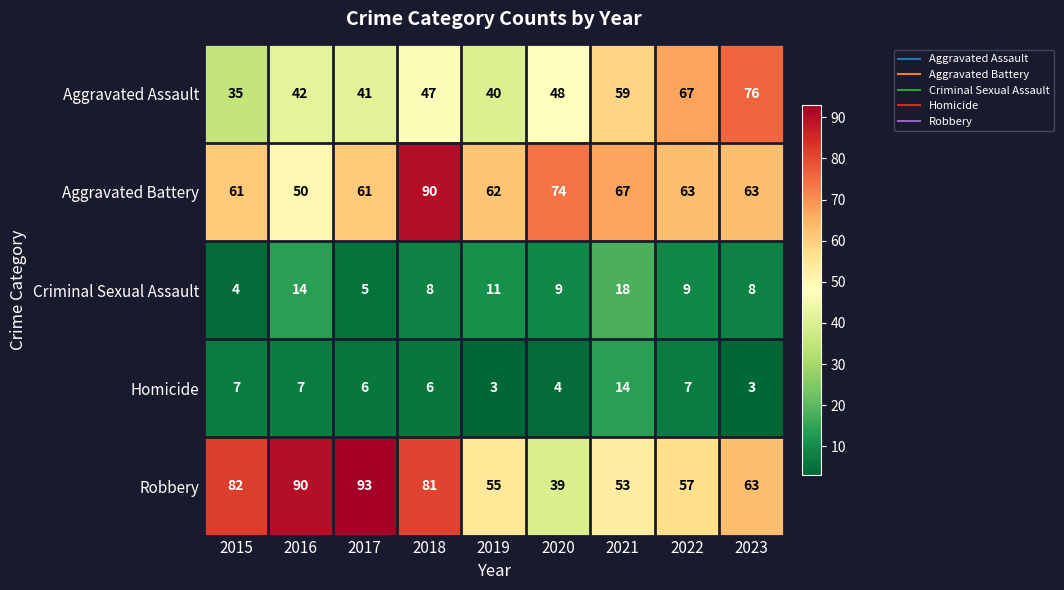

What value does the Homicide series have at 2018, to the nearest 10?

10